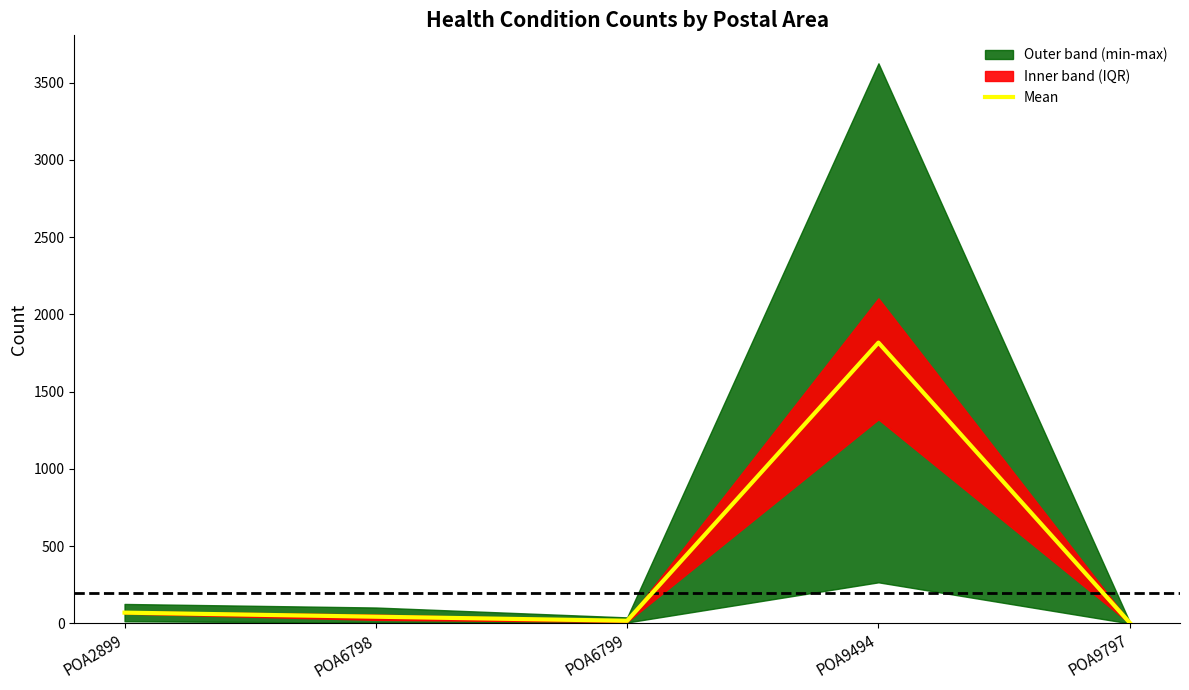

Does the chart display data point markers on the line(s)?

No